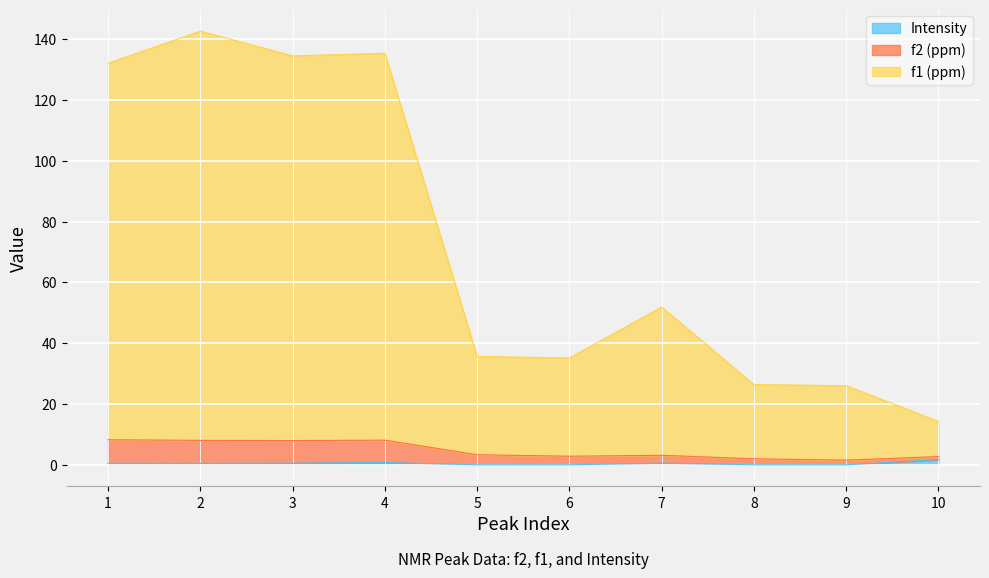

Where does the f1 (ppm) series first go above 3?

1